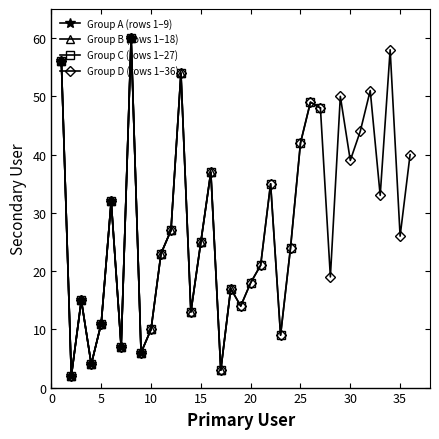

List the labels in order of value, largest first.

8, 34, 1, 13, 32, 29, 26, 27, 31, 25, 36, 30, 16, 22, 33, 6, 12, 35, 15, 24, 11, 21, 28, 20, 18, 3, 19, 14, 5, 10, 23, 7, 9, 4, 17, 2